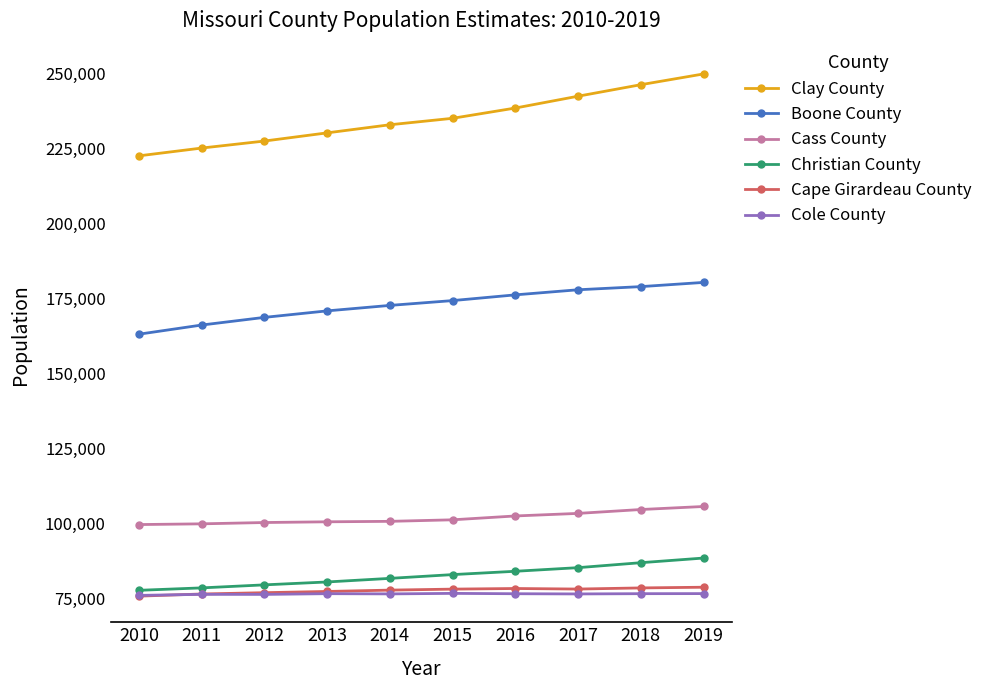

The value of Cape Girardeau County at 2017 is 18738. True or false?

False